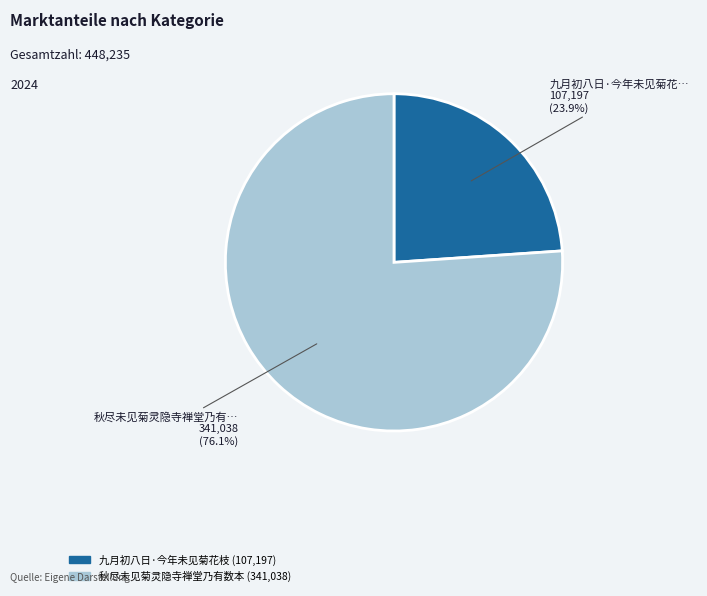

Do 秋尽未见菊灵隐寺禅堂乃有数本 and 九月初八日·今年未见菊花枝 together represent more than half of the pie?

Yes